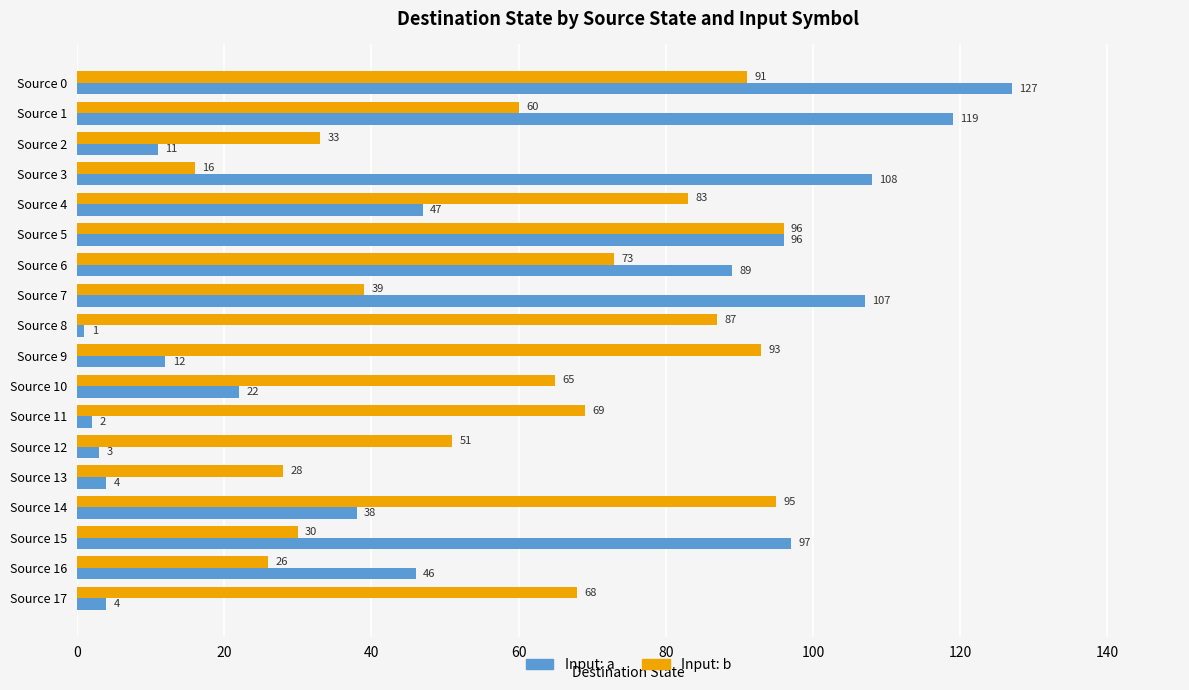

Between Source 6 and Source 13, which series saw the biggest shift?

Input: a